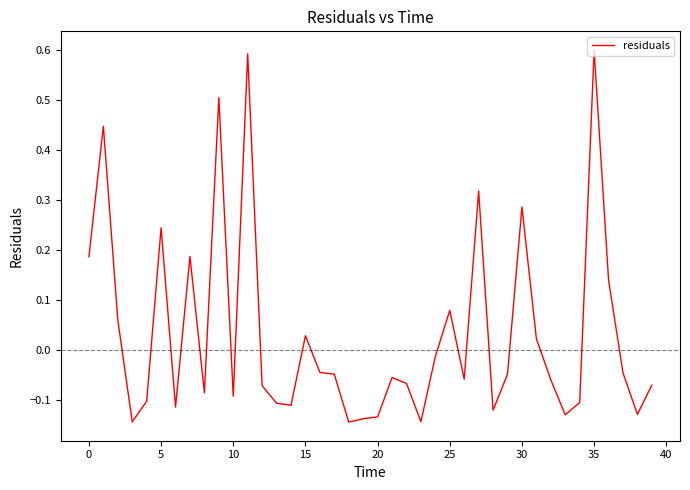

What is the difference between the maximum and minimum values?

0.7